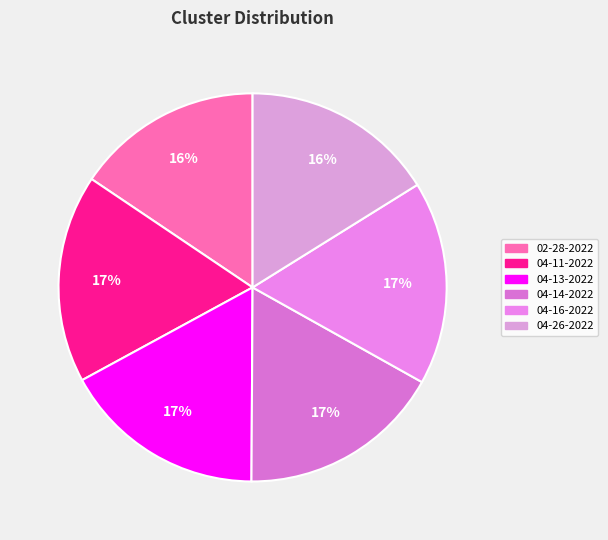

How many segments does this pie chart have?

6